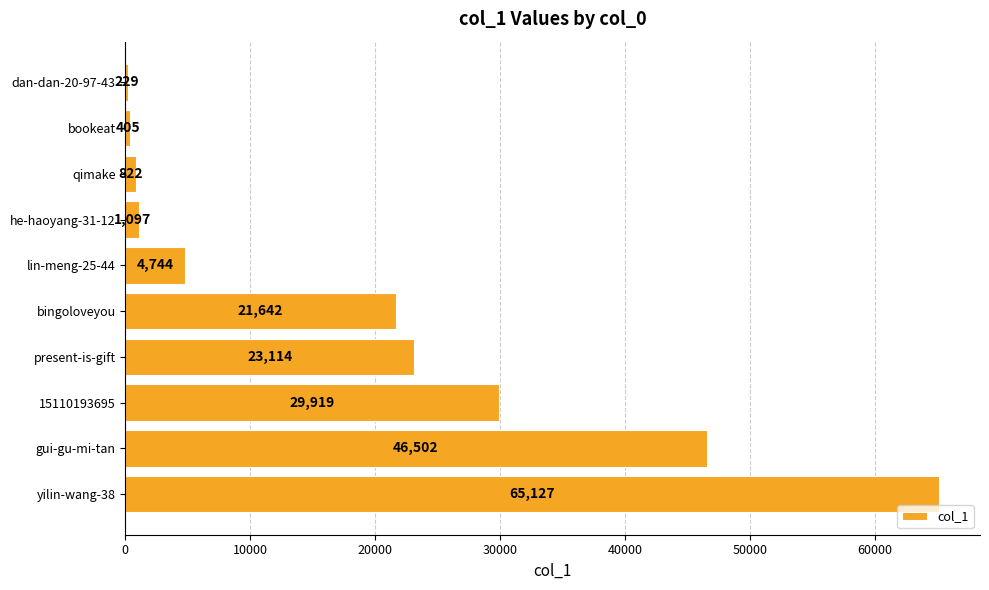

Are the bars grouped side by side (vs. stacked)?

No